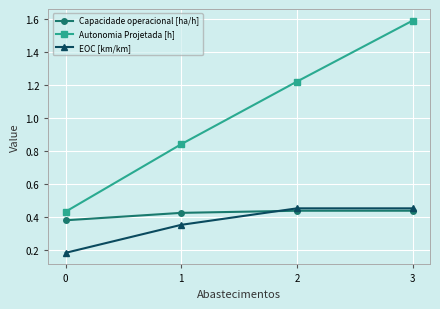

True or false: Autonomia Projetada [h] and Capacidade operacional [ha/h] intersect in this chart.

False